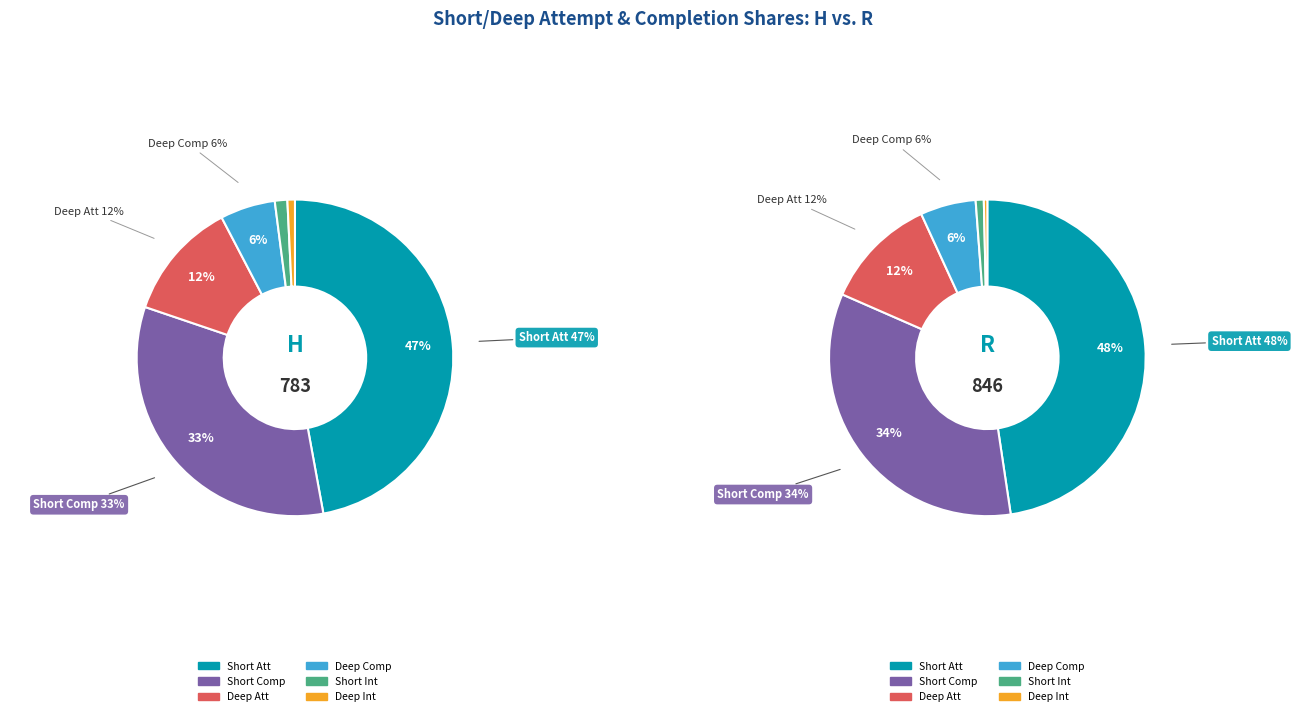

To the nearest percent, what is the difference between the Short Att and Deep Comp slice percentages?

42%